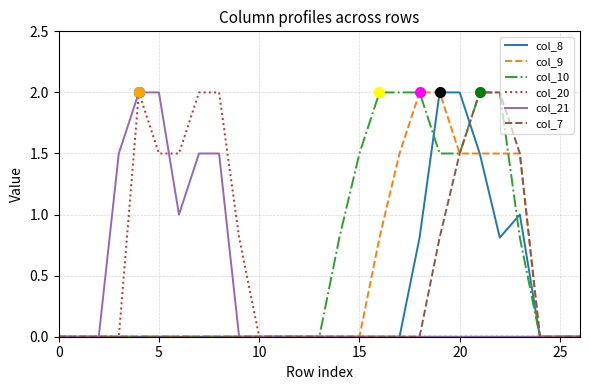

Which series has the largest total across all categories?

col_10